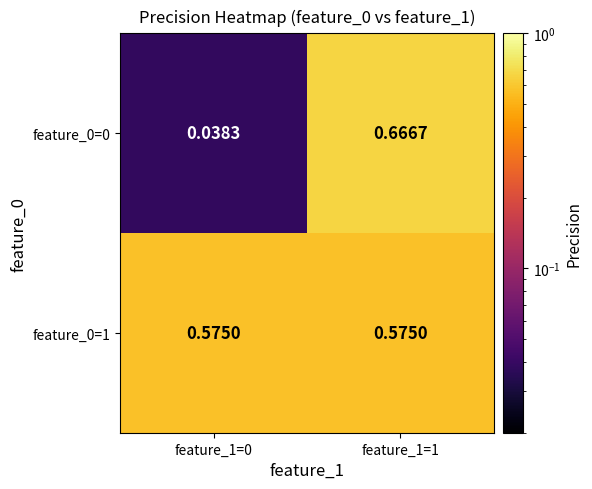

Which series has the widest spread of values?

feature_0=0